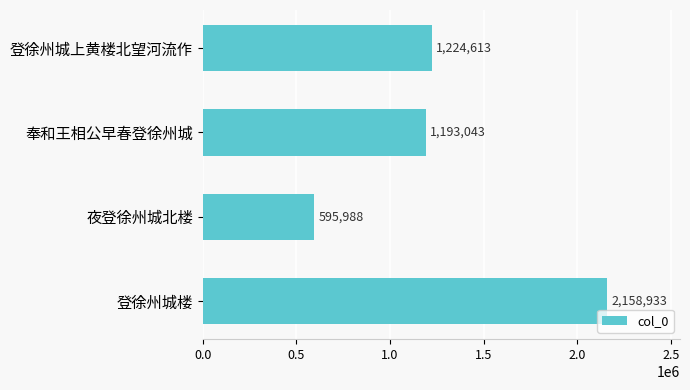

Does the chart contain stacked bars?

No